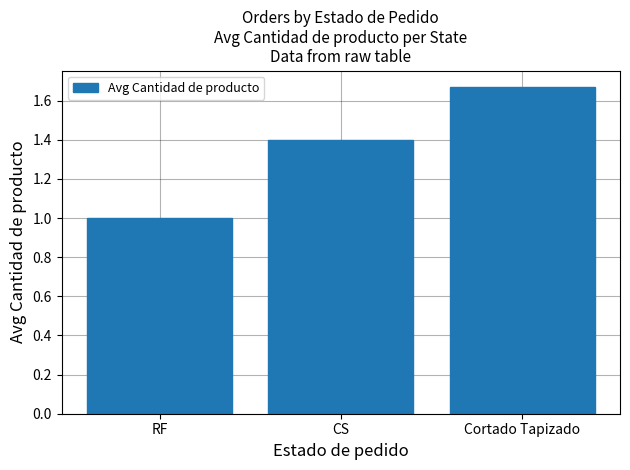

Between Cortado Tapizado and CS, which is larger?

Cortado Tapizado